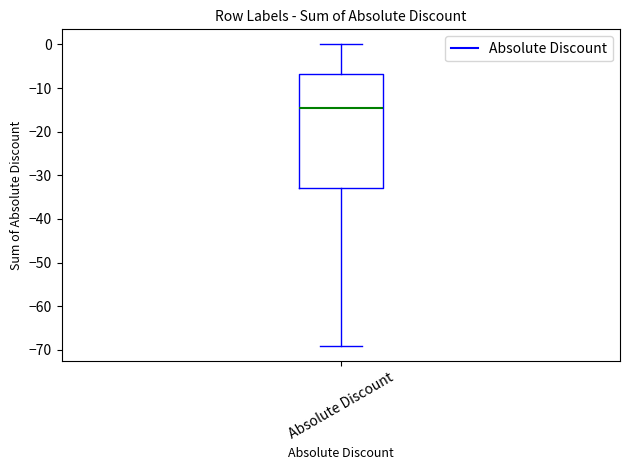

Read this box plot against the y-axis: the position of the median line, the range covered by the box, and the ends of both whiskers. The values are not printed on the chart, so give them approximately, as read against the axis.

median -14, box -33 to -7, whiskers -69 to 0